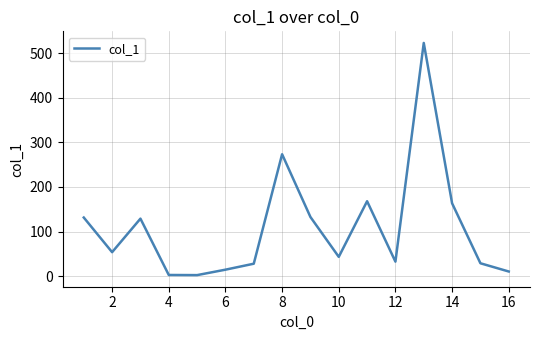

What is the greatest value displayed?

523.4